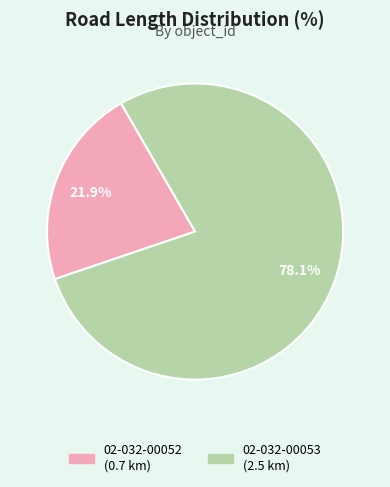

Which slice is the largest?

02-032-00053